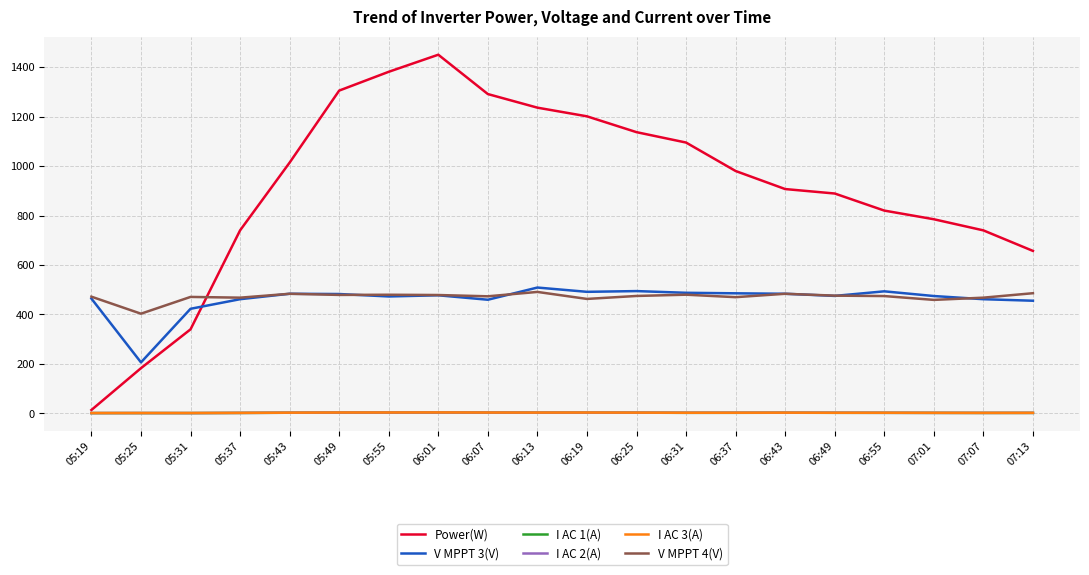

True or false: V MPPT 4(V) and I AC 3(A) cross at least once.

False